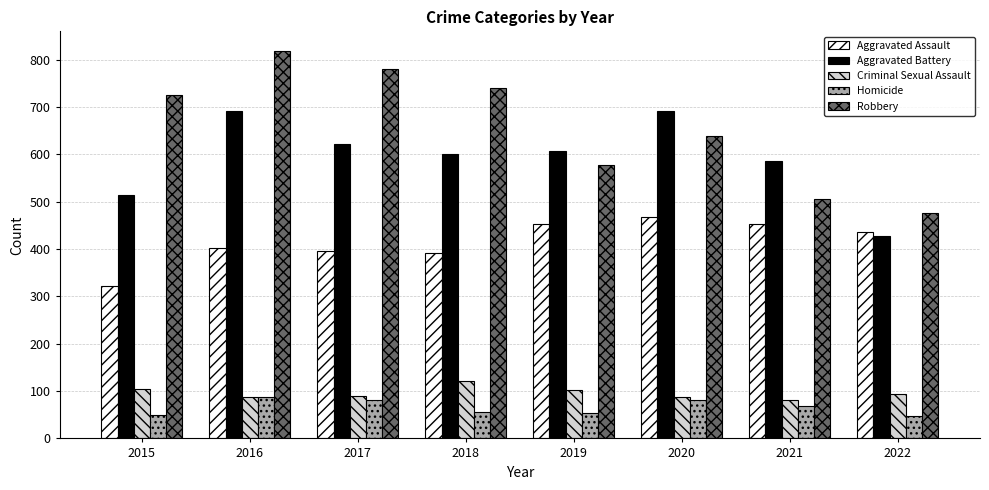

Does the chart contain stacked bars?

No